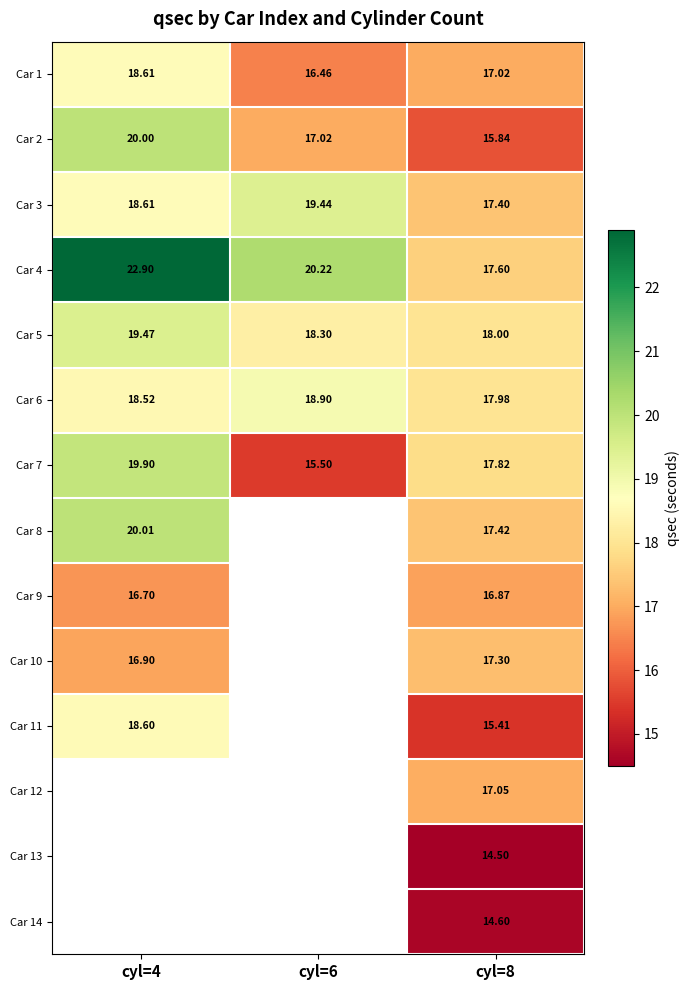

The Car 1 series shows 26.6 at cyl=8. True or false?

False